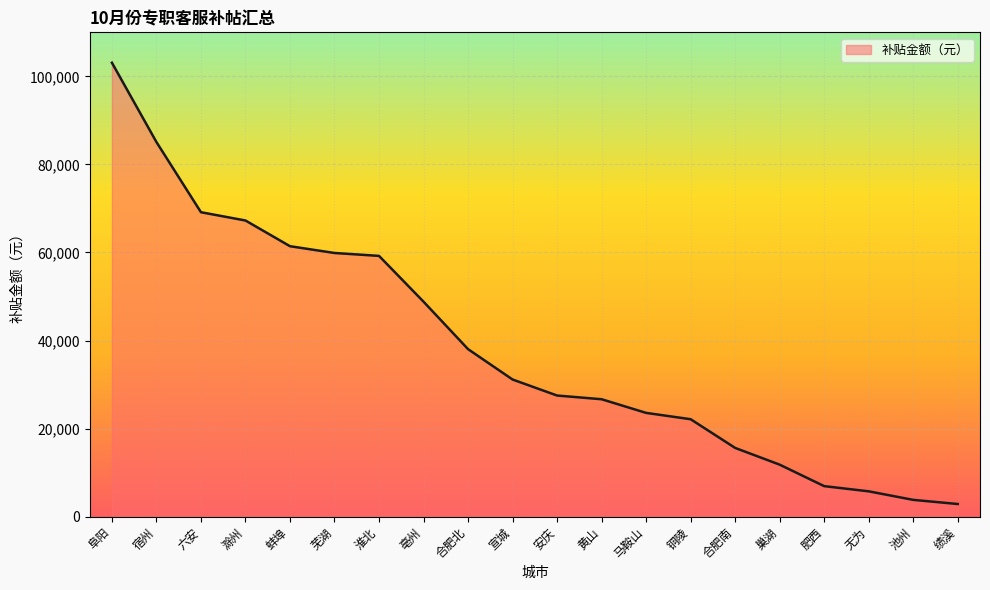

Between 绩溪 and 合肥北, which is larger?

合肥北